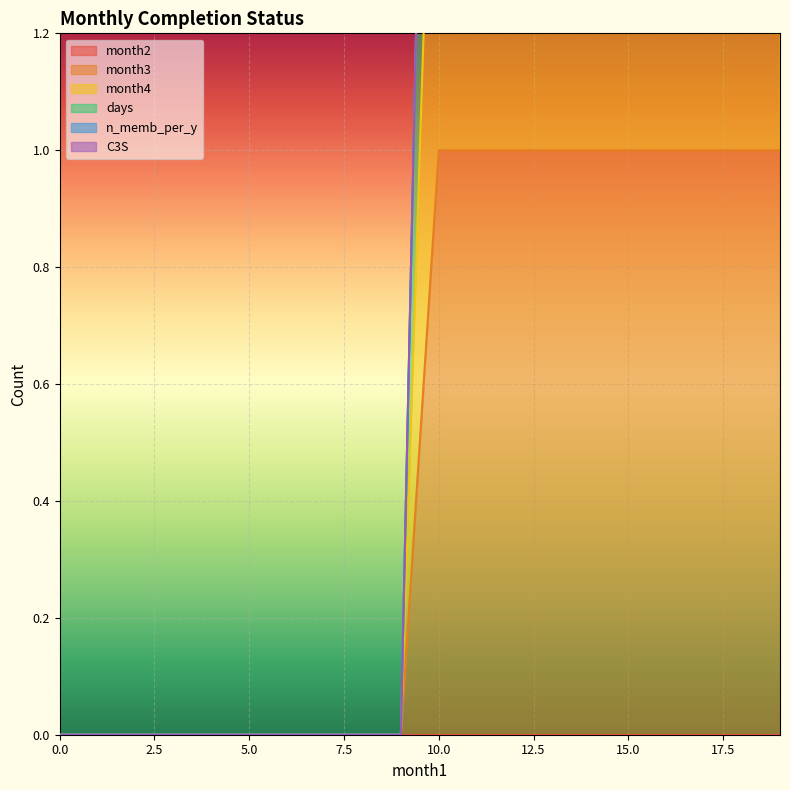

Which has a higher value, 5.0 or 10?

10